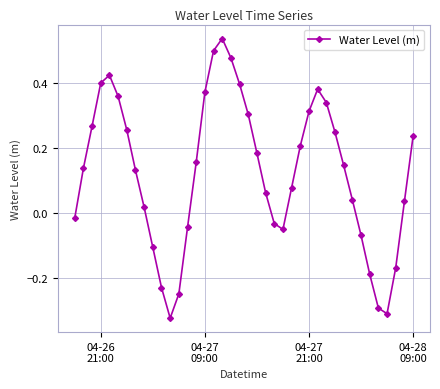

How many values are above zero?

27